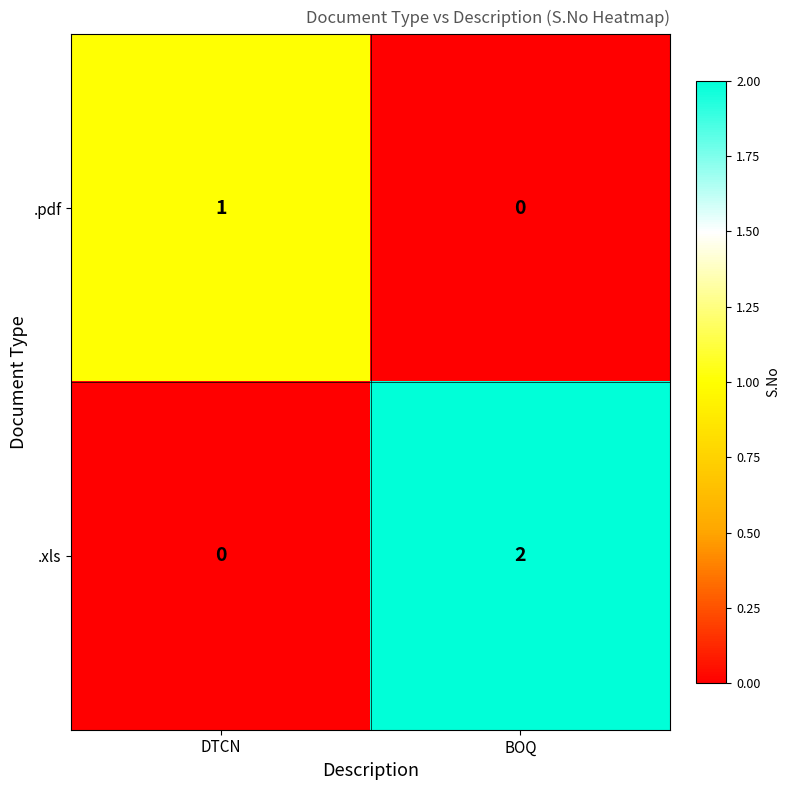

Which category has the lowest value in the .pdf series?

BOQ